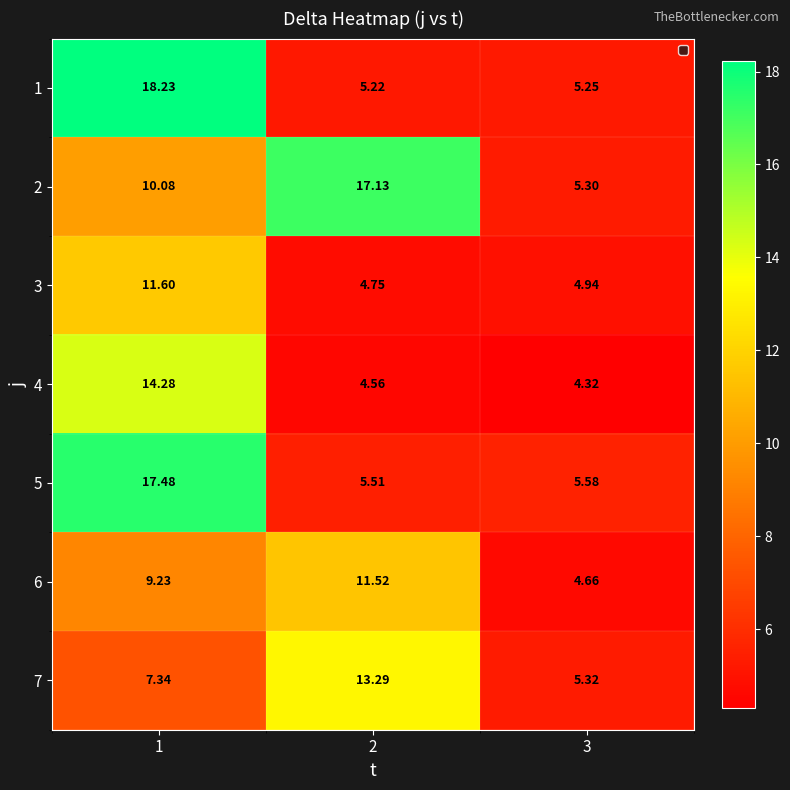

Which category has the highest value across all series?

1